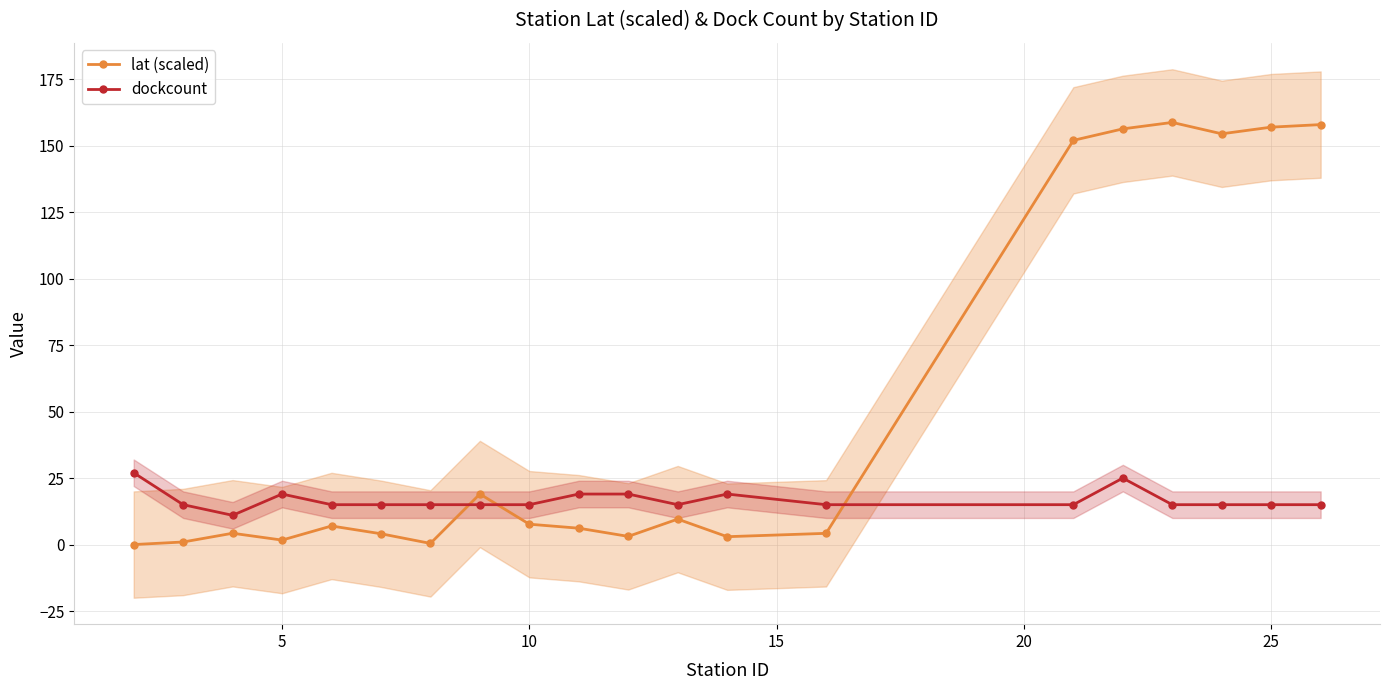

How many data points in lat (scaled) are less than 6?

9